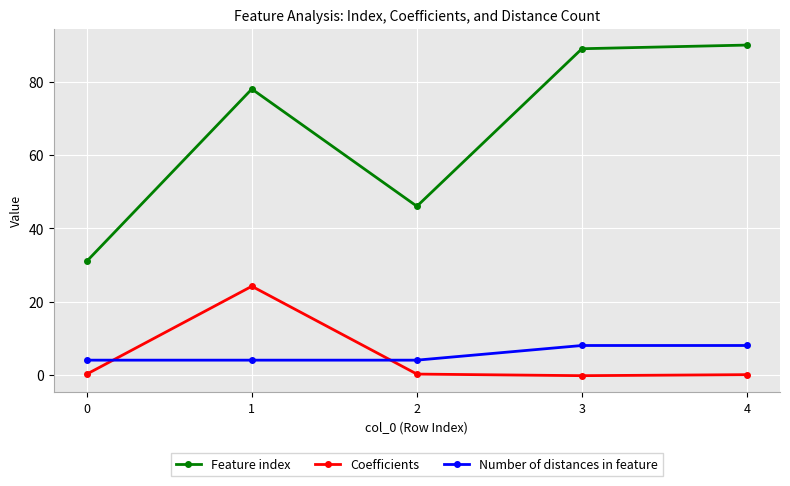

The value of Feature index at 3 is 134.7. True or false?

False